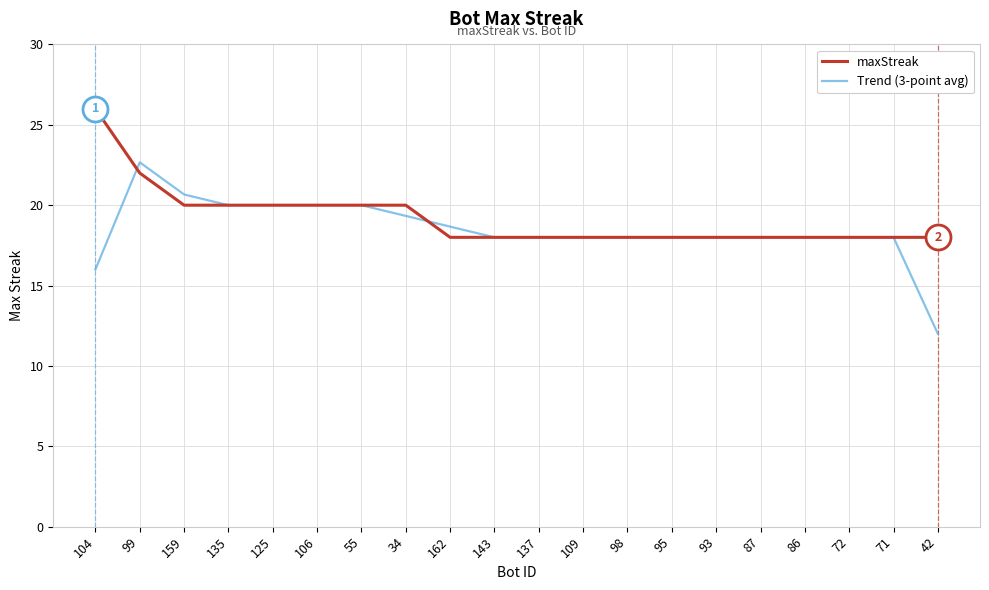

True or false: maxStreak and Trend (3-point avg) intersect in this chart.

True